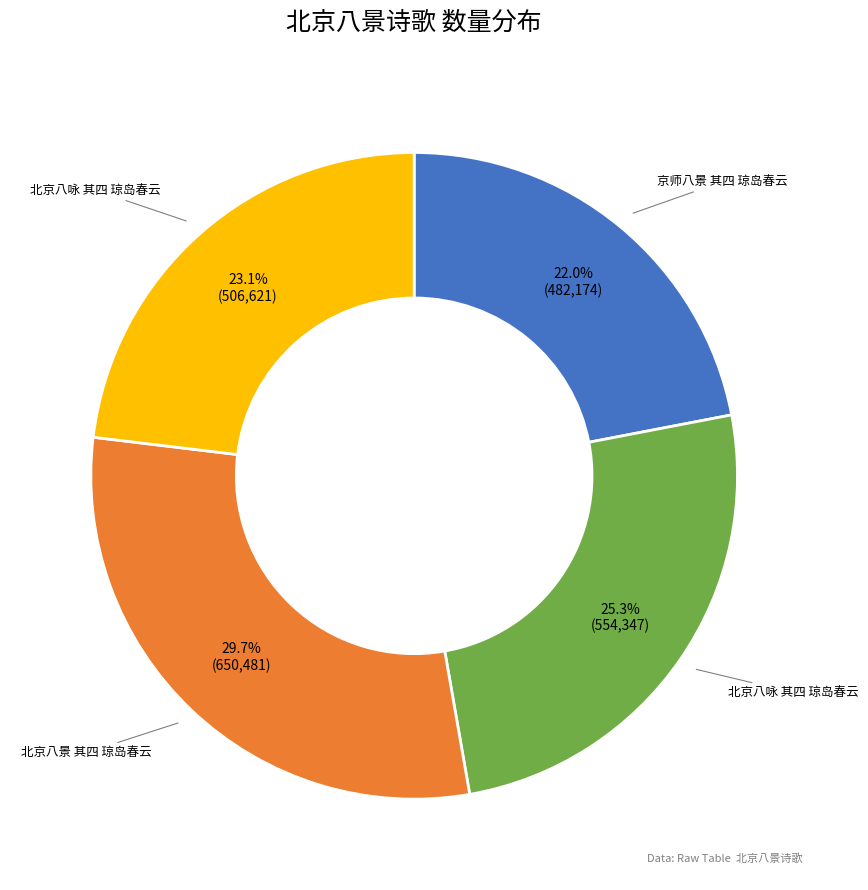

Is there a majority slice in this chart?

No